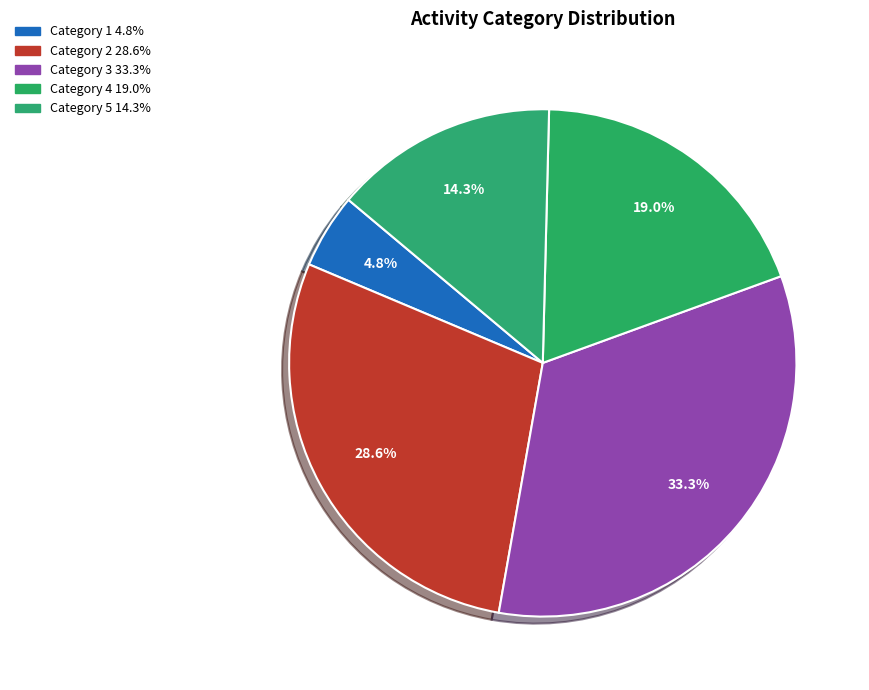

Count the number of slices in the pie.

5